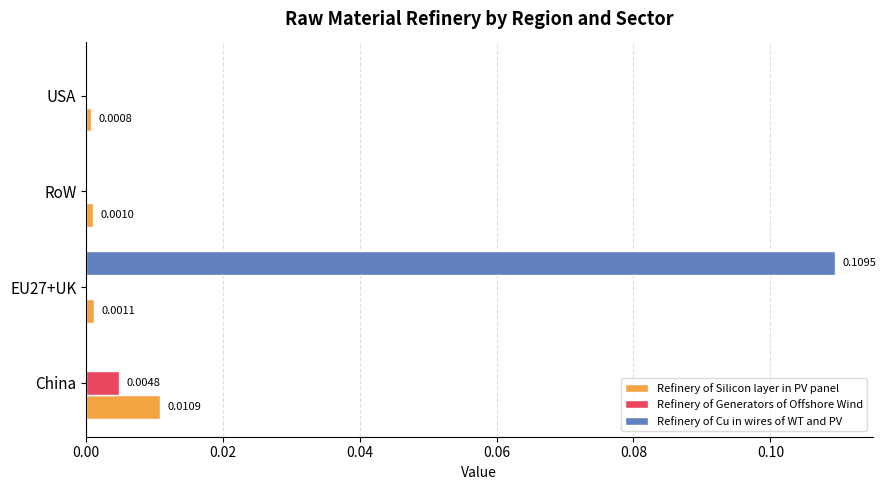

Where is Refinery of Silicon layer in PV panel nearest to the value 0?

USA